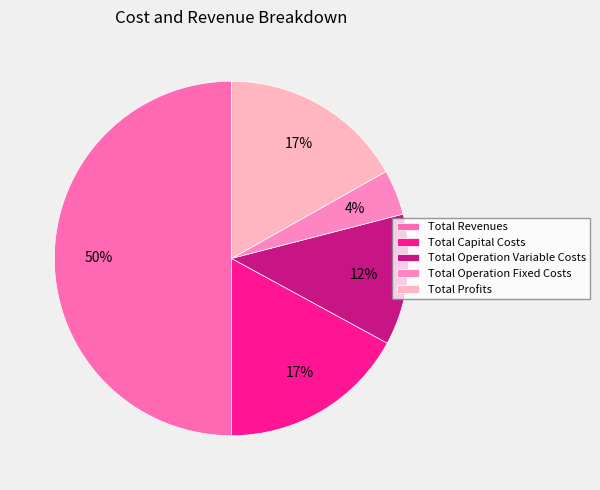

Between Total Capital Costs and Total Operation Fixed Costs, which is larger?

Total Capital Costs